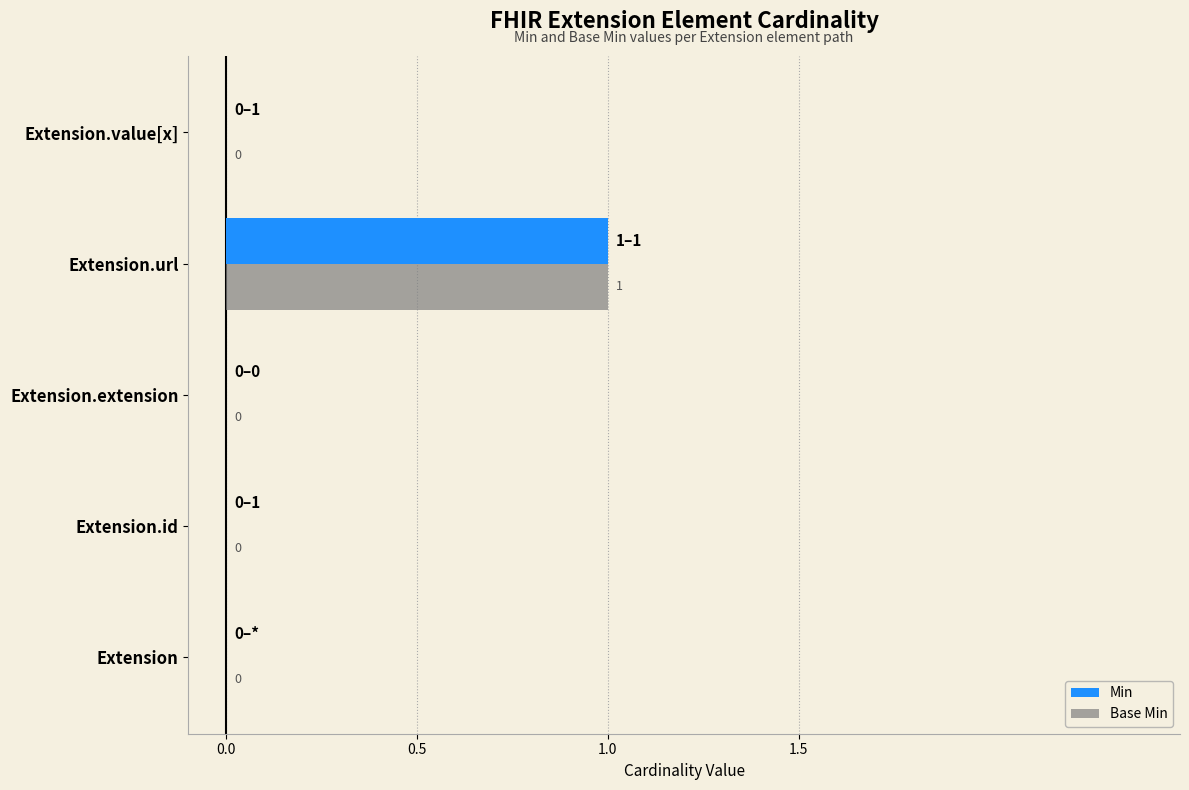

How many Min values are between 0 and 1?

5